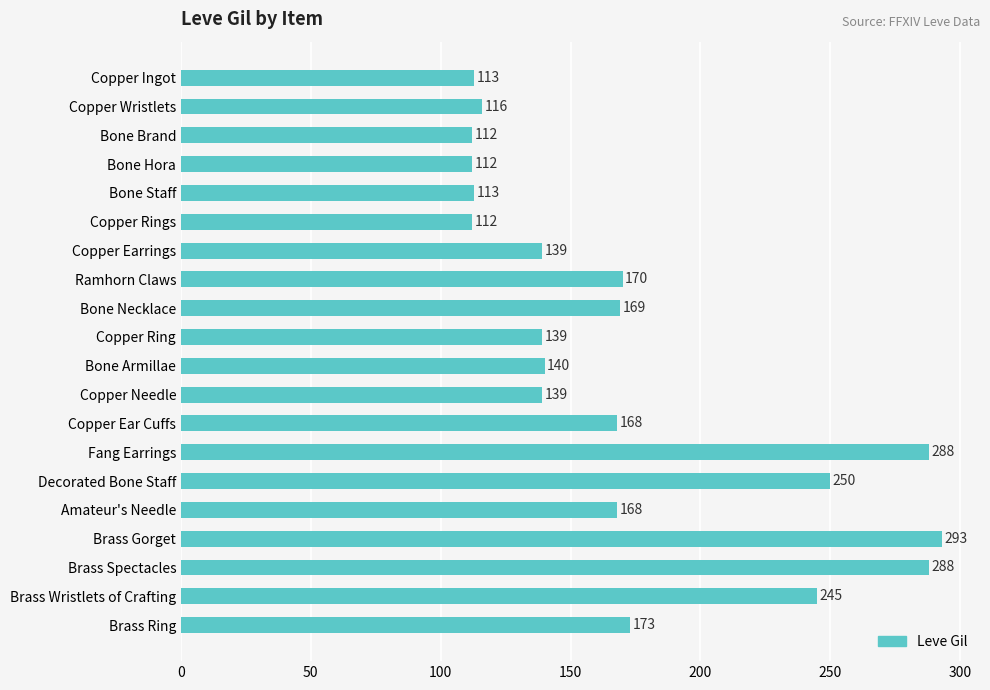

What is the smallest value displayed?

112